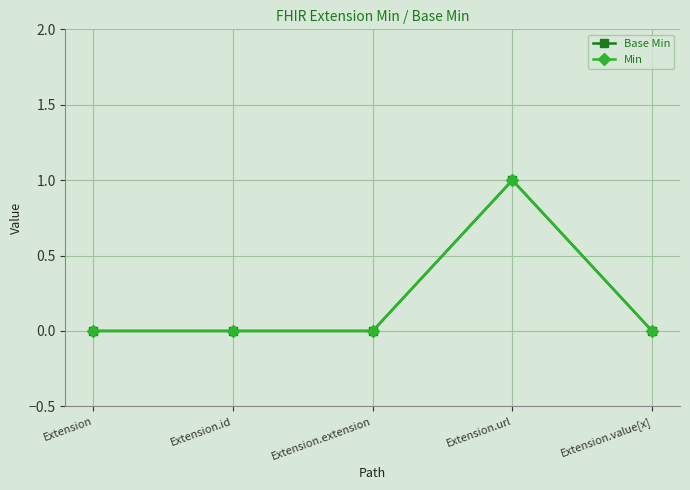

How many interior local peaks does the Base Min series have?

1